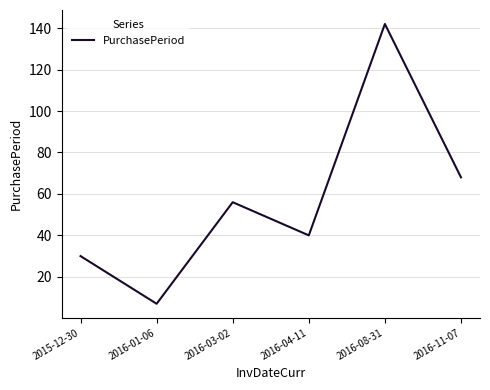

Which has a higher value, 2016-11-07 or 2016-01-06?

2016-11-07